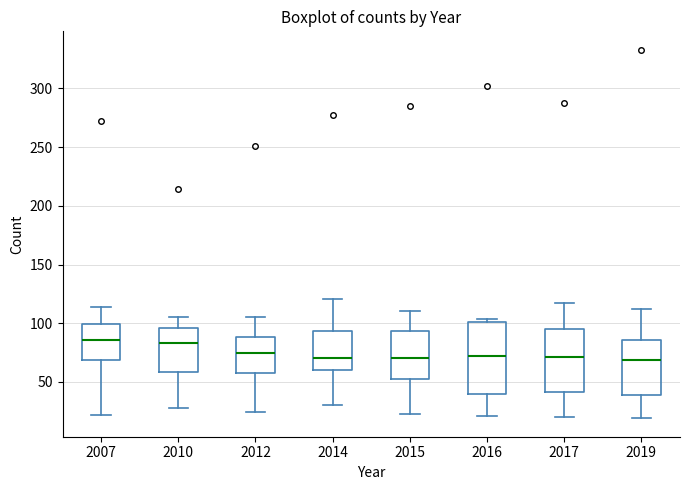

Which box is the tallest, from its lower edge to its upper edge?

2016